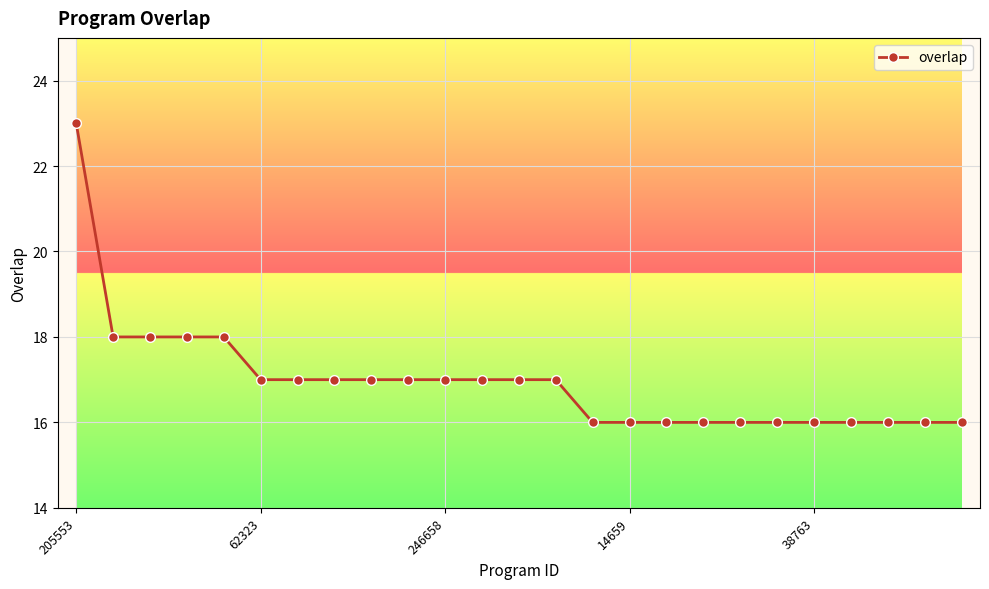

How many distinct data groups are displayed?

1